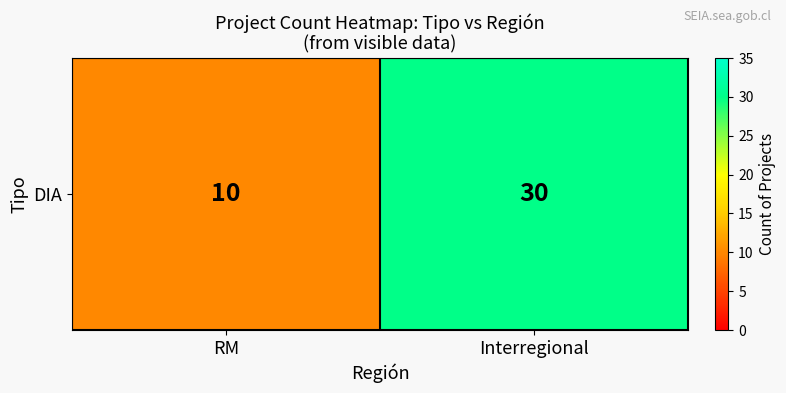

What is the difference between the maximum and minimum values?

20